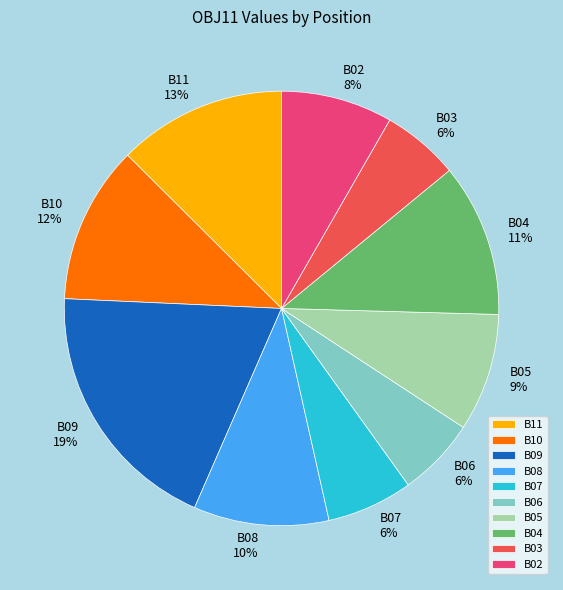

Which has a higher value, B11 13% or B10 12%?

B11 13%